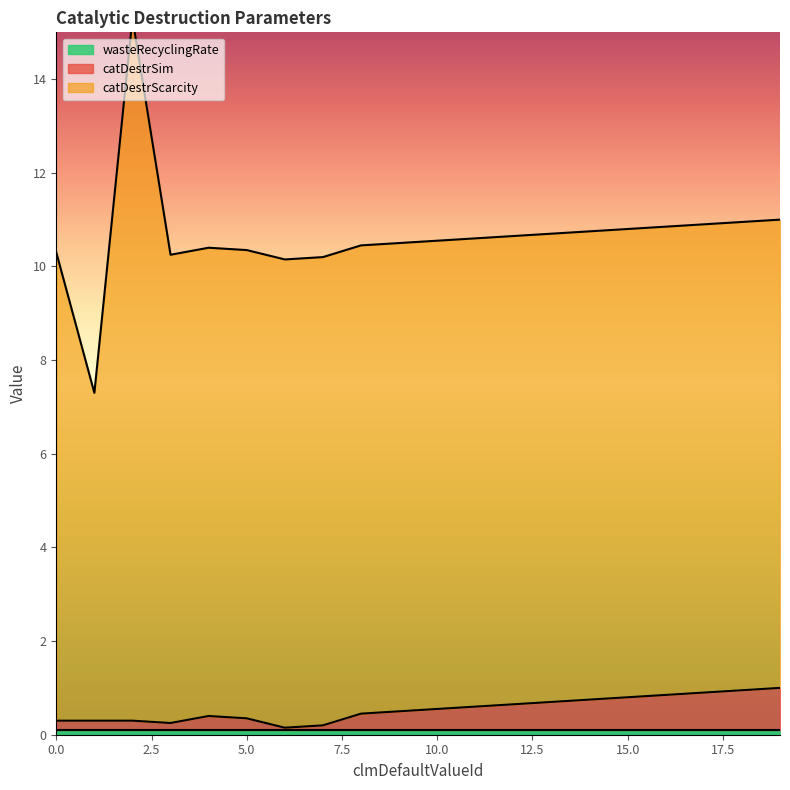

What is the maximum value for catDestrSim?

1.0